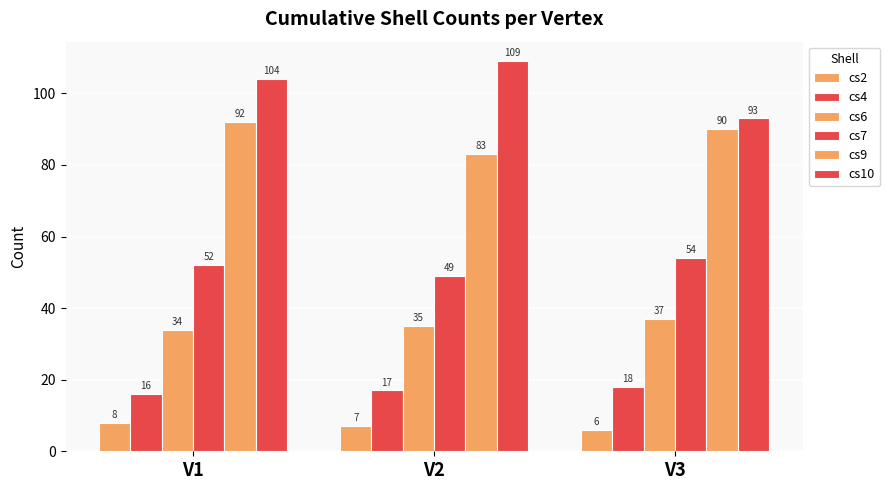

Rank the categories by cs6 value from lowest to highest.

V1, V2, V3